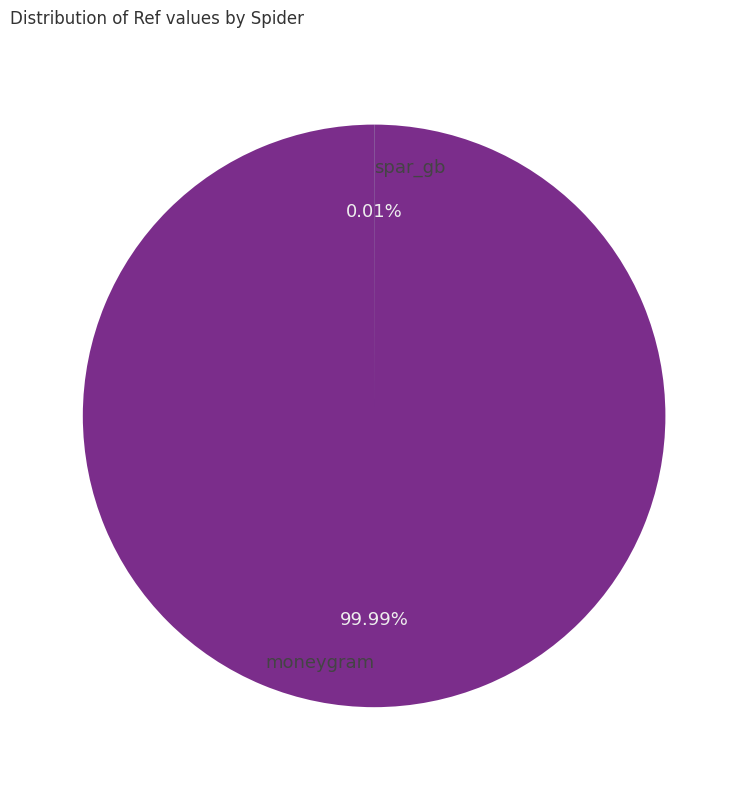

Does moneygram represent more than half of the total?

Yes